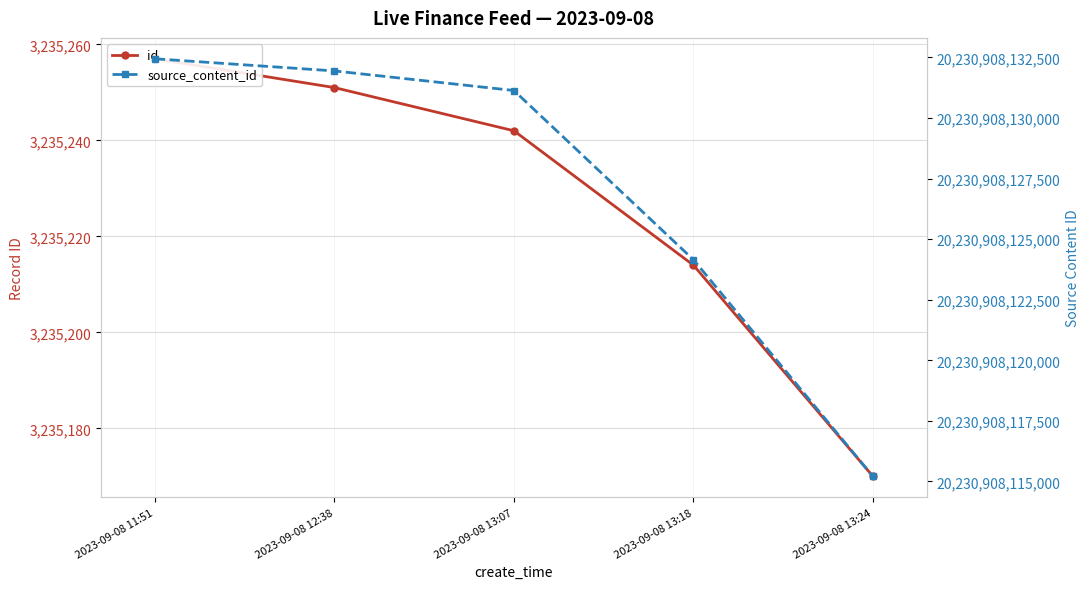

True or false: id and source_content_id intersect in this chart.

False